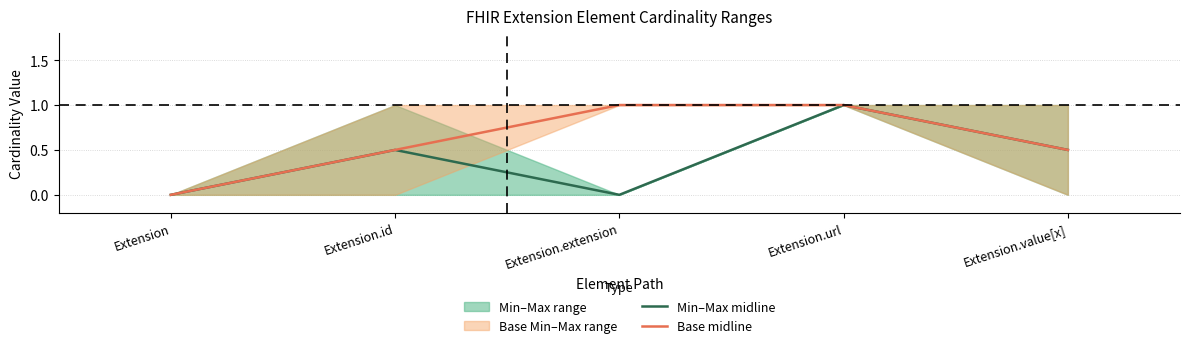

Which series changed the most between Extension.extension and Extension.url?

Min–Max midline